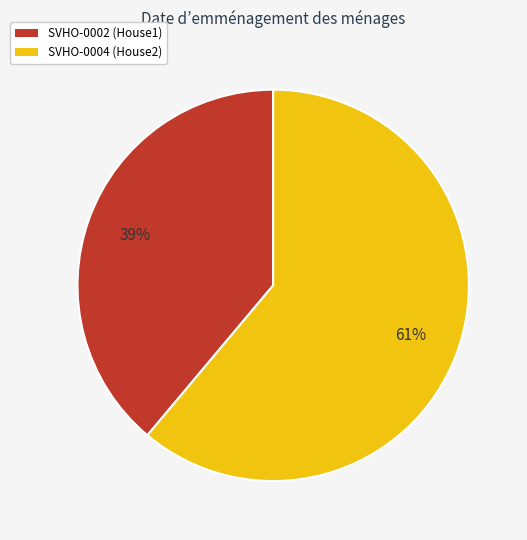

Count the number of slices in the pie.

2